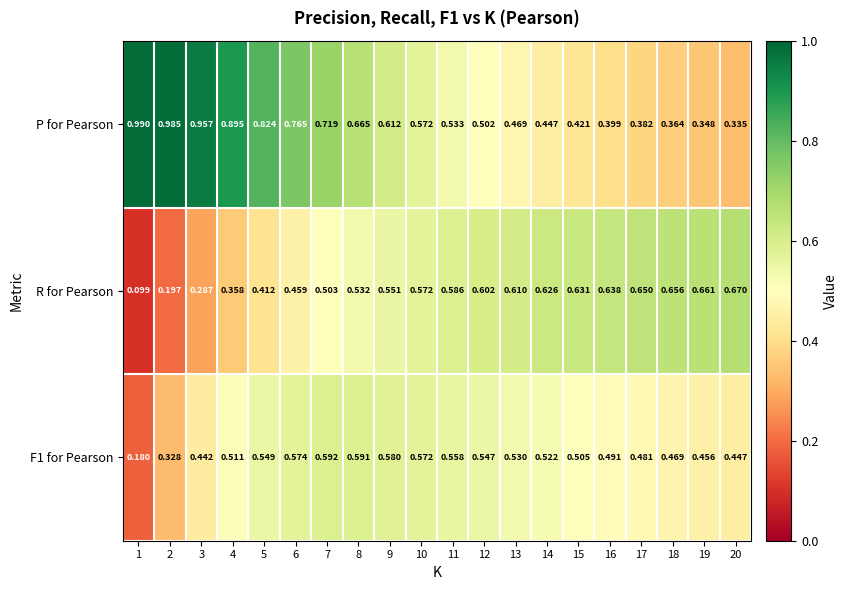

Which series has the largest total across all categories?

P for Pearson